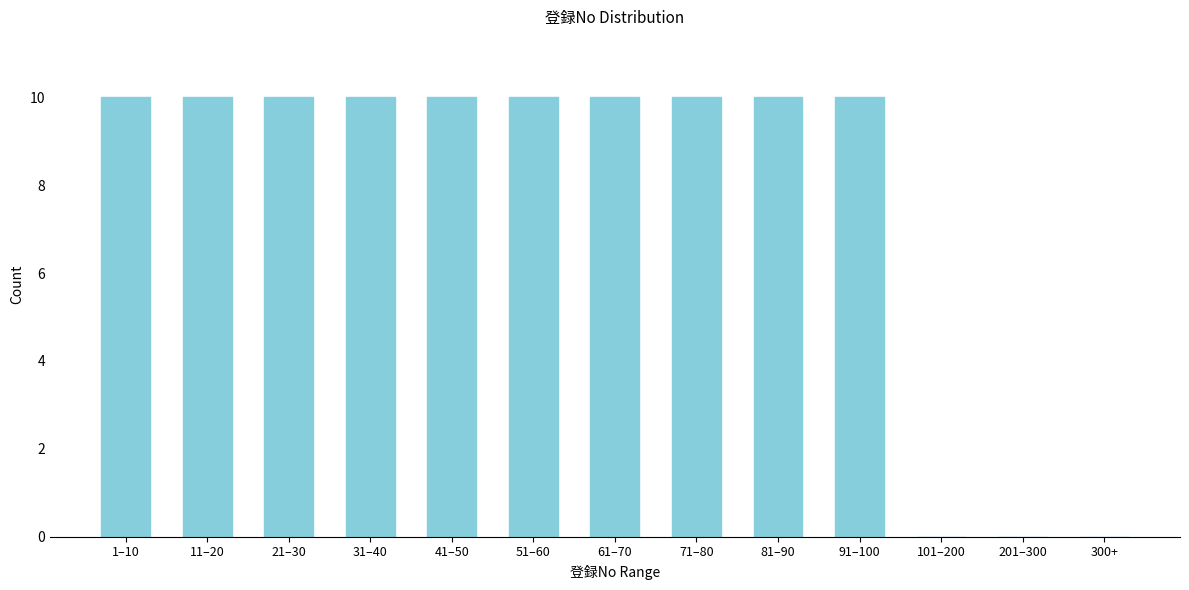

Reading right to left, list all the values displayed in this chart.

300+=0	201–300=0	101–200=0	91–100=10	81–90=10	71–80=10	61–70=10	51–60=10	41–50=10	31–40=10	21–30=10	11–20=10	1–10=10